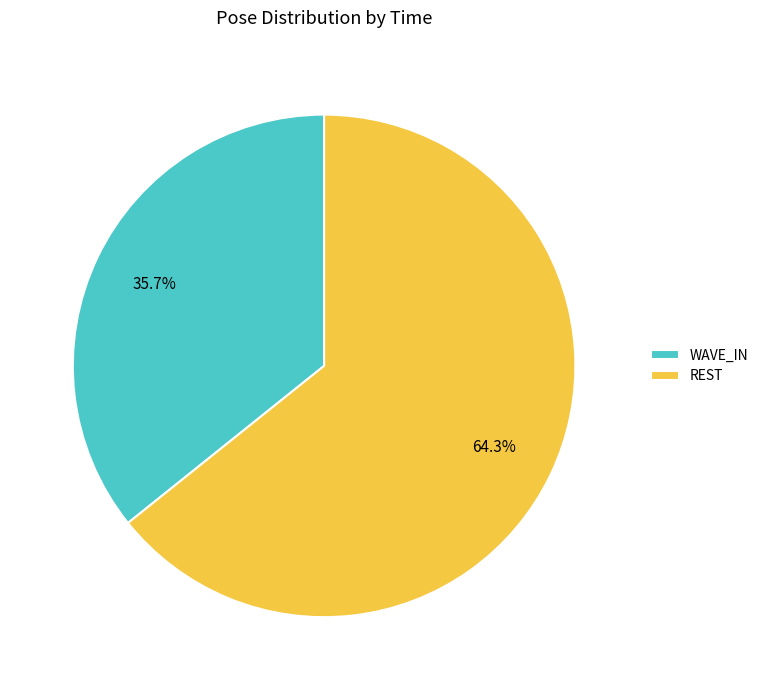

Do REST and WAVE_IN together represent more than half of the pie?

Yes